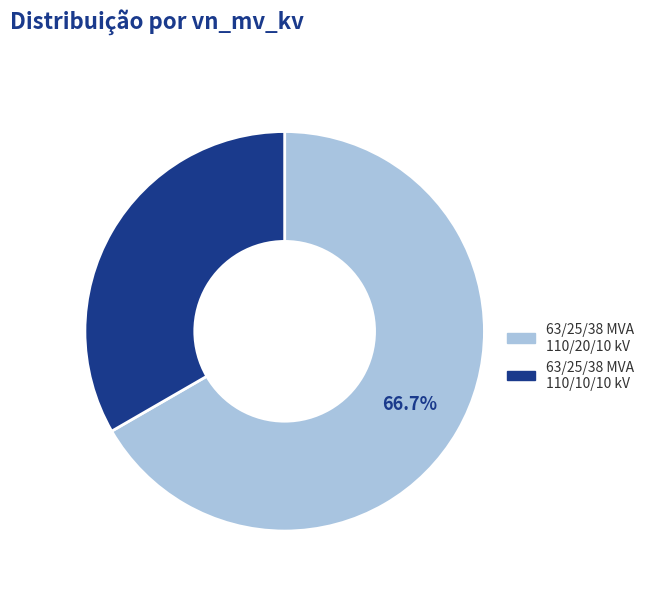

To the nearest percent, what percentage of the pie is 63/25/38 MVA 110/20/10 kV?

67%